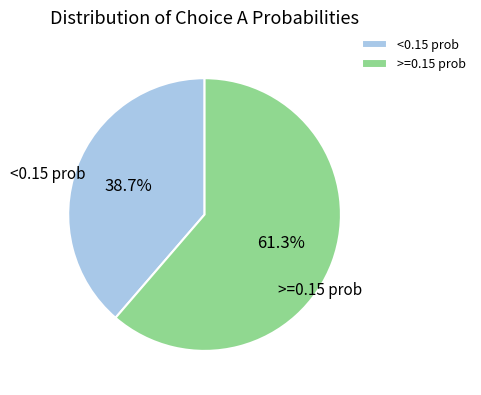

How many slices are in this pie chart?

2